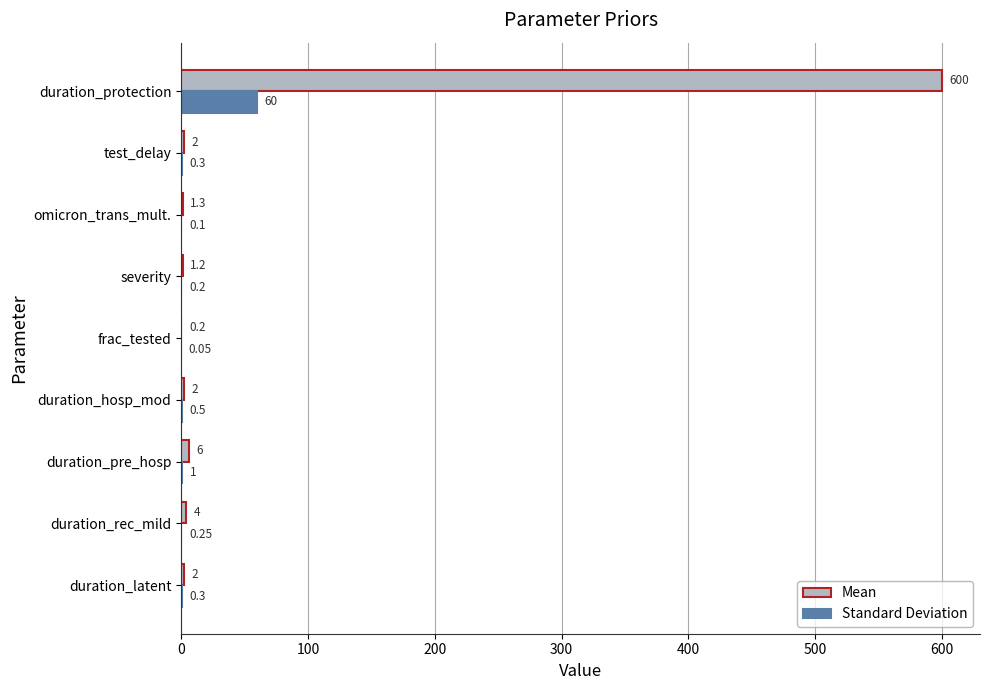

Which series has the largest total across all categories?

Mean